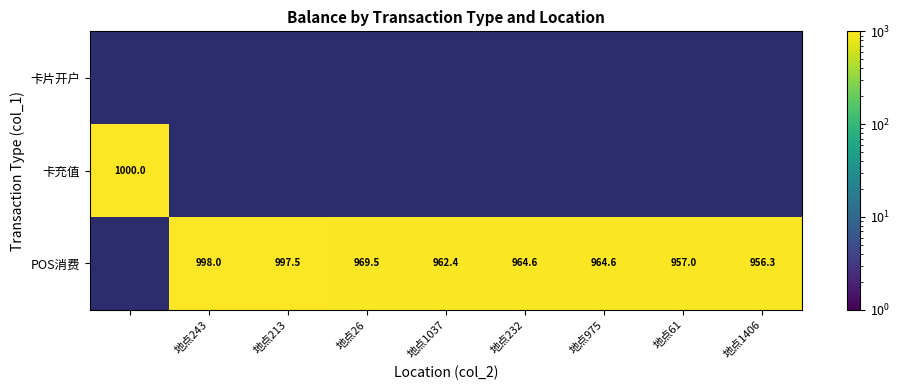

What is the sum of the POS消费 values at 地点975 and 地点26?

1934.1